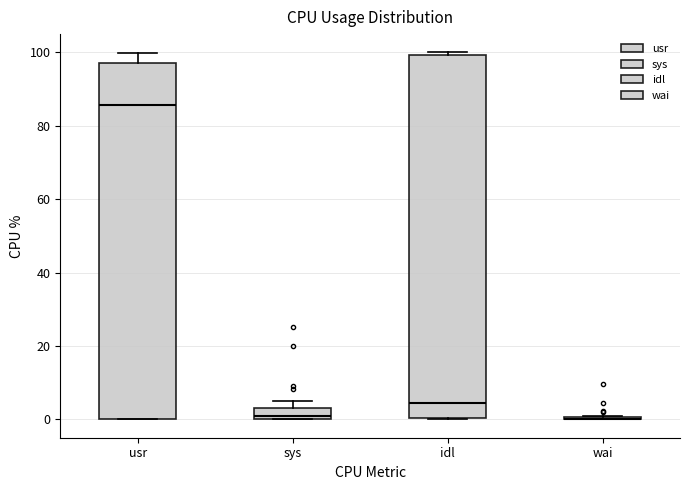

Where does the median line of the box for idl sit on the y-axis? The values are not printed on the chart, so give them approximately, as read against the axis.

4